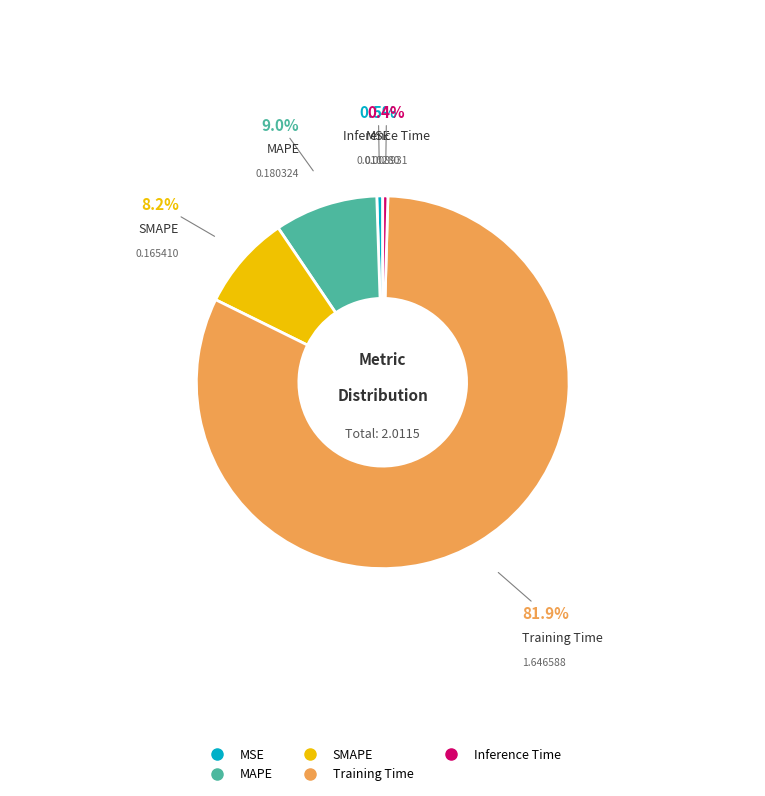

Is Training Time the majority of the pie?

Yes